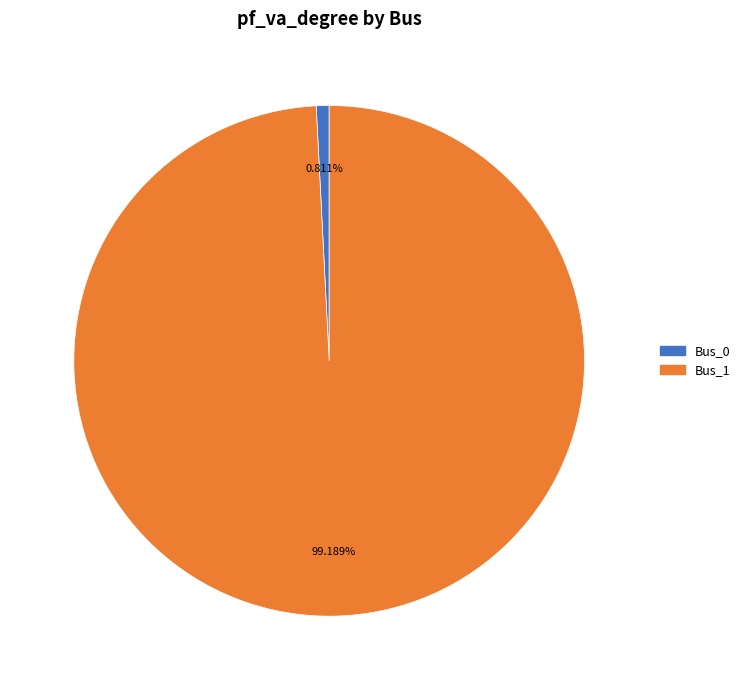

Which slice is the largest?

Bus_1